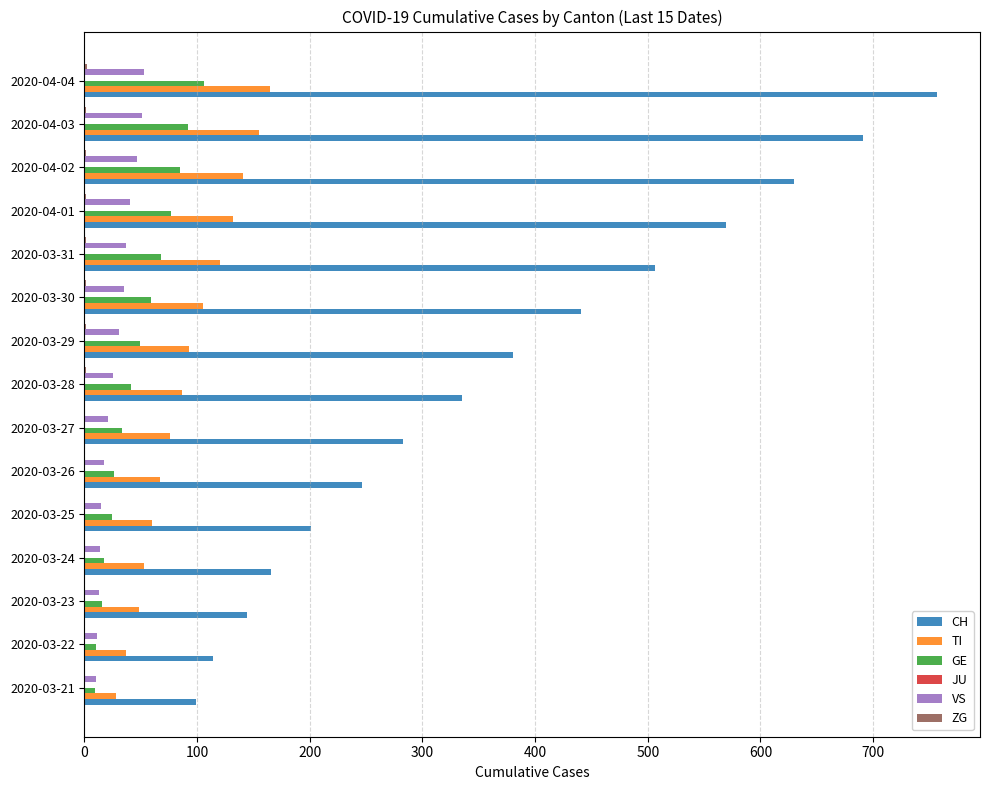

What is the greatest value displayed?

757